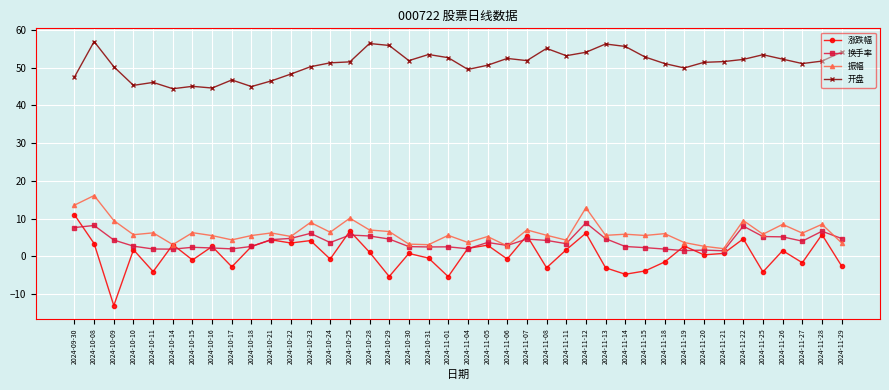

Rank the series at 2024-11-08 from lowest to highest value.

涨跌幅, 换手率, 振幅, 开盘